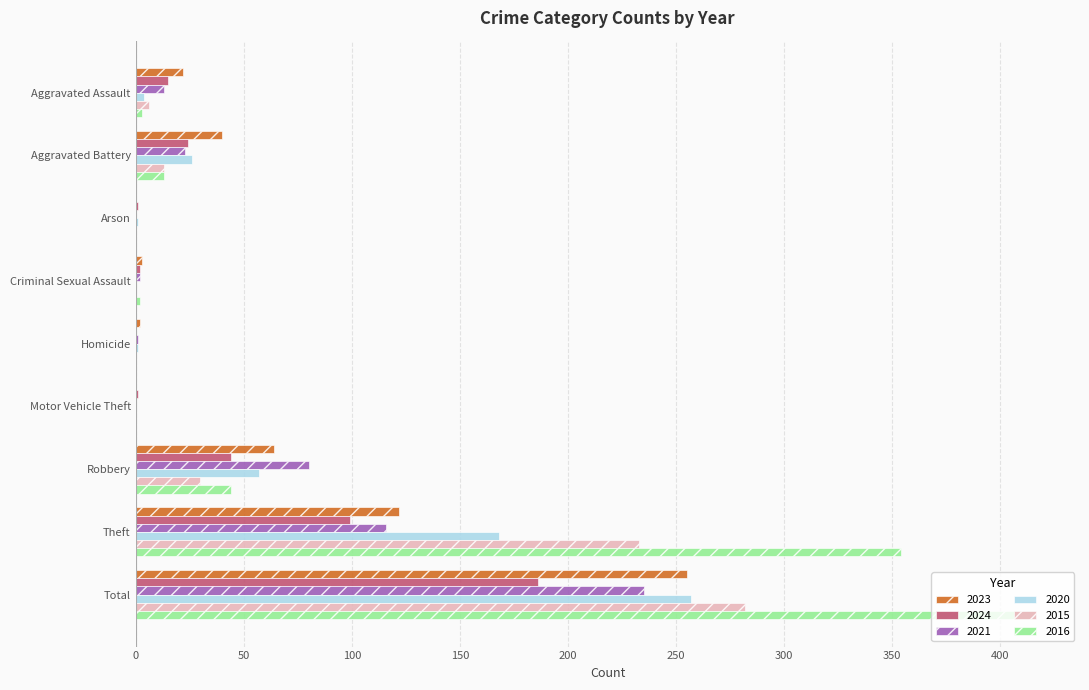

The 2023 series shows 3 at Criminal Sexual Assault. True or false?

True